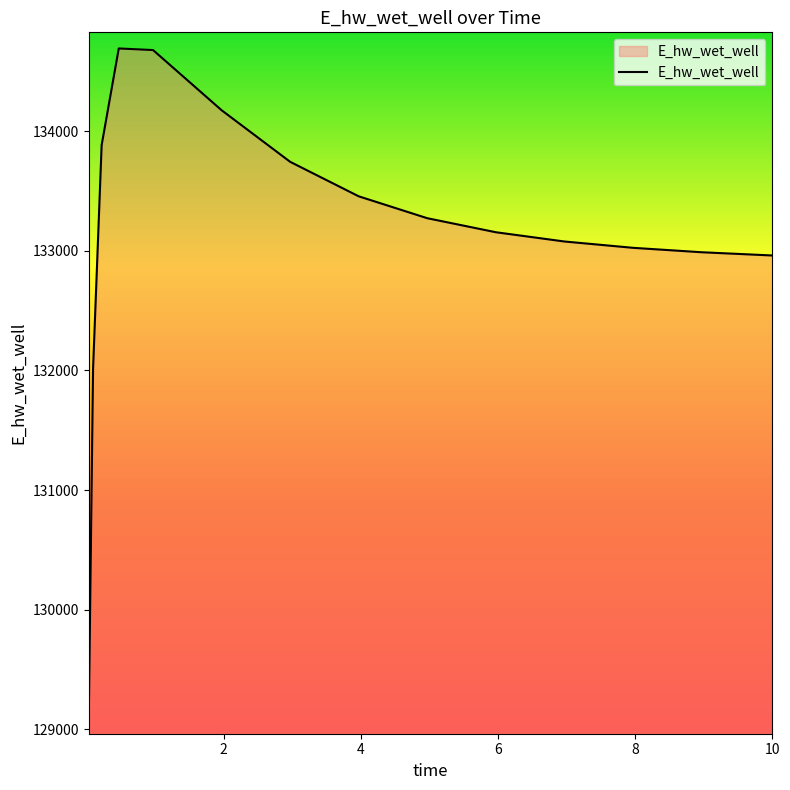

What is the smallest value displayed?

129093.3